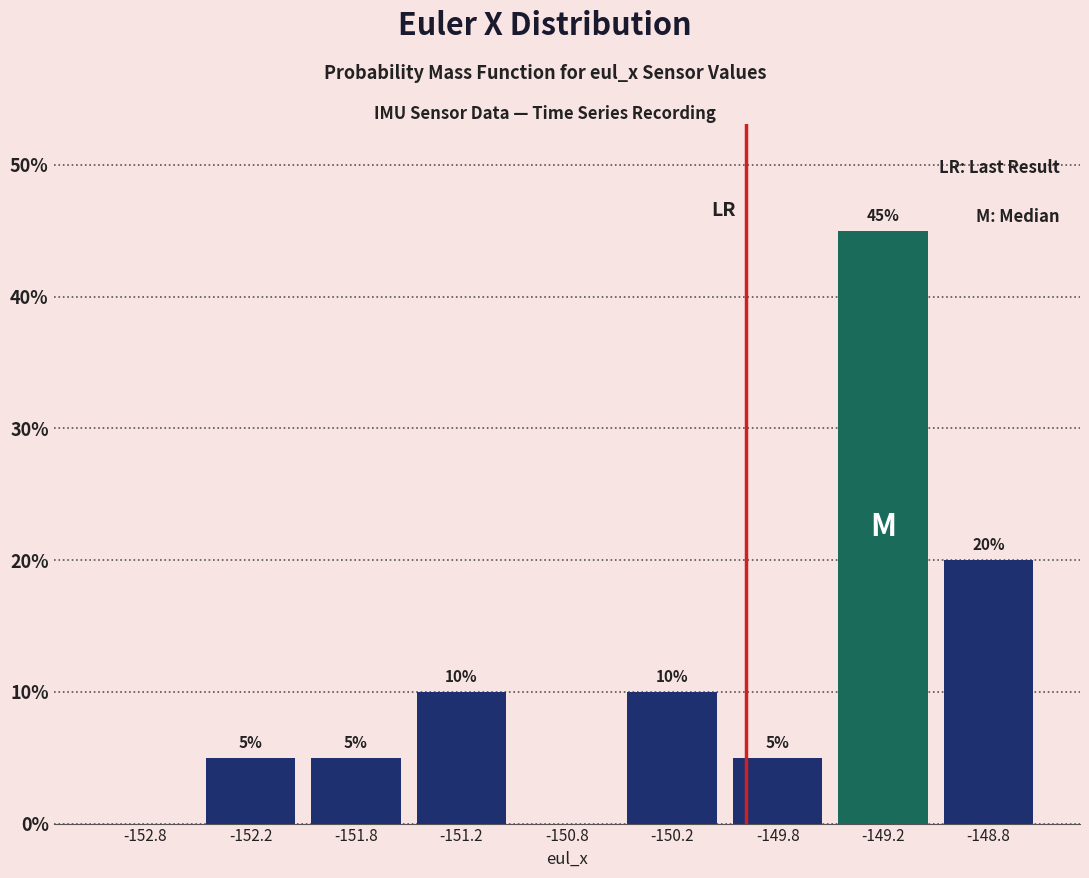

Reading left to right, list all the values displayed in this chart.

-152.8=0	-152.2=5	-151.8=5	-151.2=10	-150.8=0	-150.2=10	-149.8=5	-149.2=45	-148.8=20